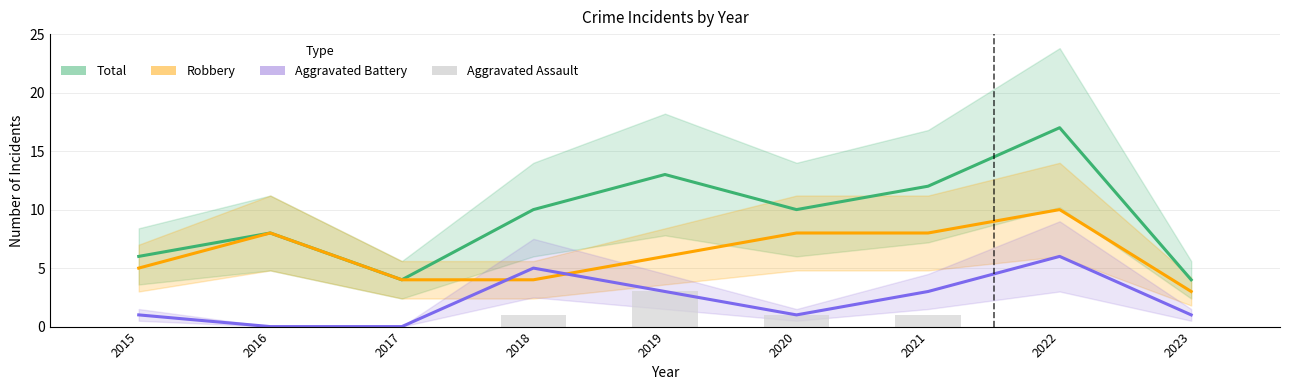

At how many categories does at least one series exceed 7?

6